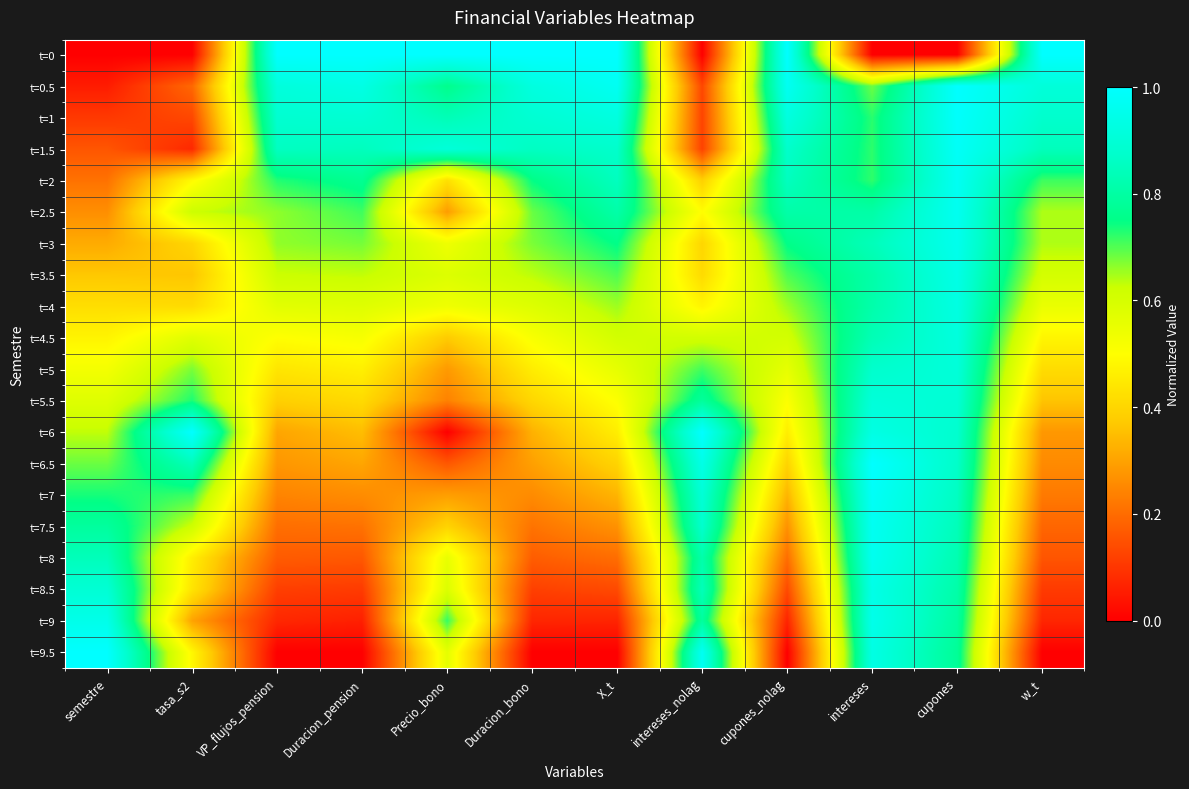

At which category does the chart reach its minimum across all series?

semestre